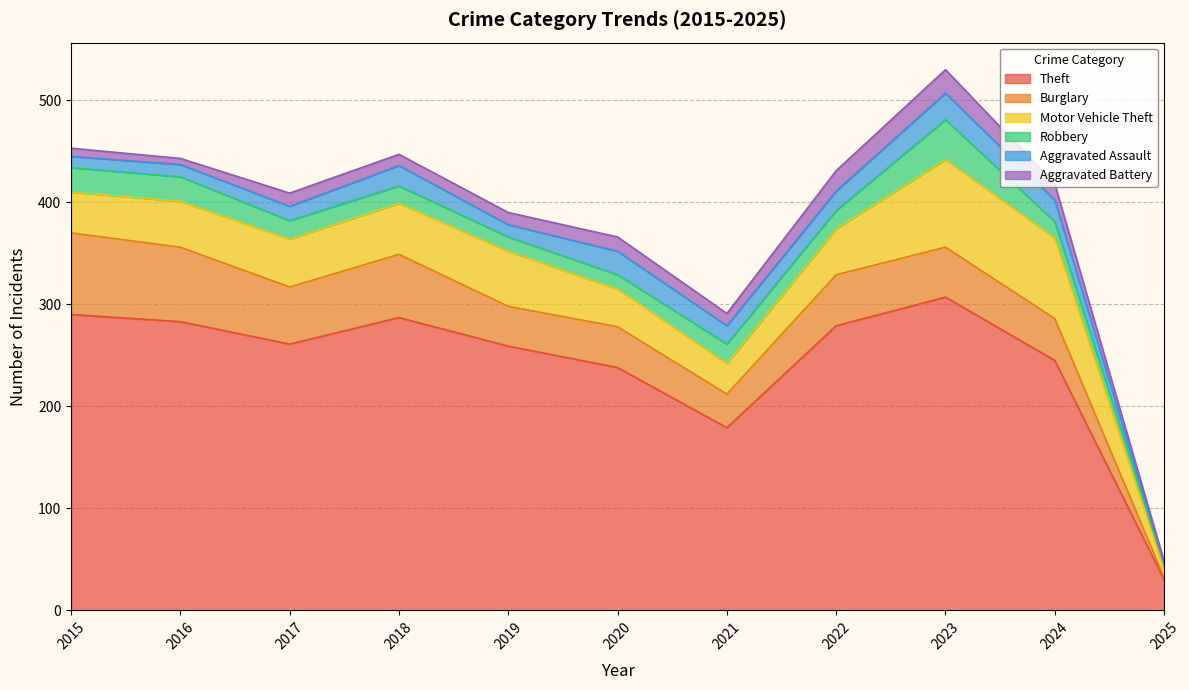

What is the approximate value of Motor Vehicle Theft at 2020, to the nearest 10?

40